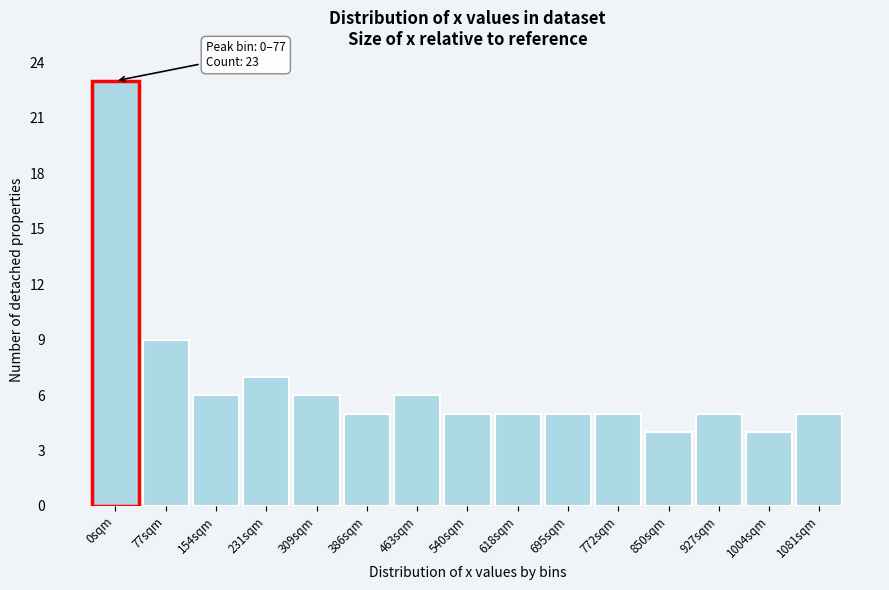

Reading left to right, list all the values displayed in this chart.

23	9	6	7	6	5	6	5	5	5	5	4	5	4	5